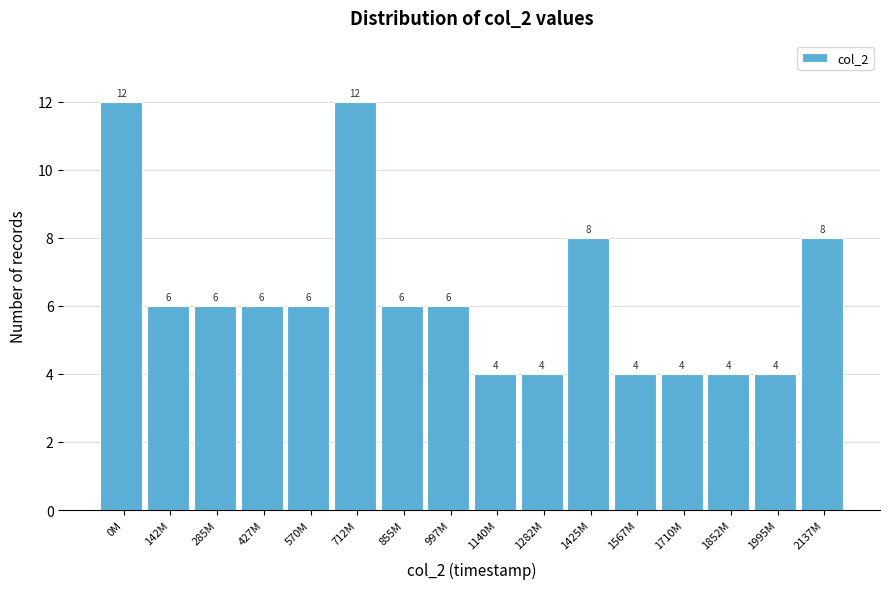

Reading right to left, extract all data points from this chart.

8	4	4	4	4	8	4	4	6	6	12	6	6	6	6	12